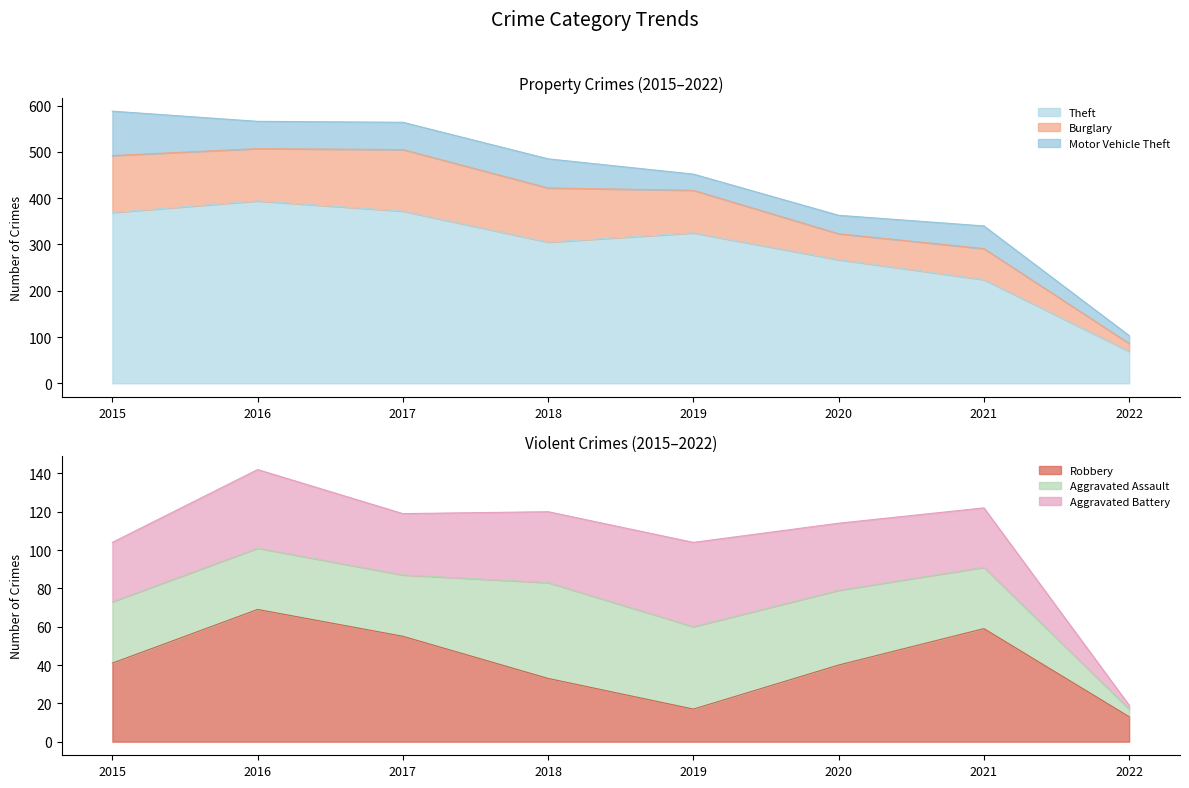

At how many categories does at least one series exceed 302?

5